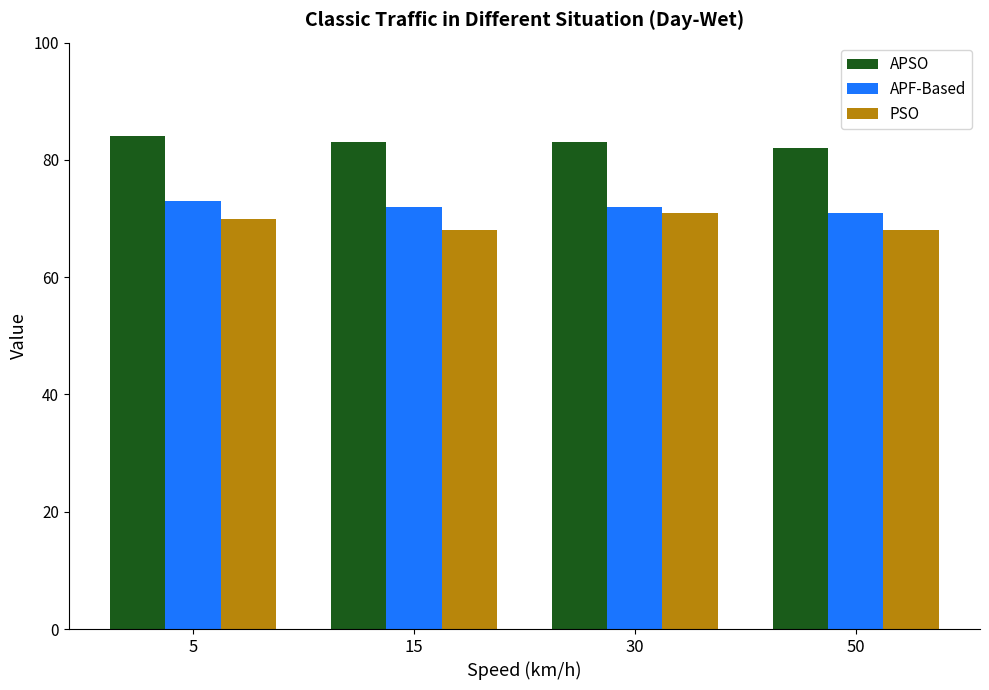

Reading left to right, extract all data points from this chart.

APSO: 5=84	15=83	30=83	50=82
APF-Based: 5=73	15=72	30=72	50=71
PSO: 5=70	15=68	30=71	50=68